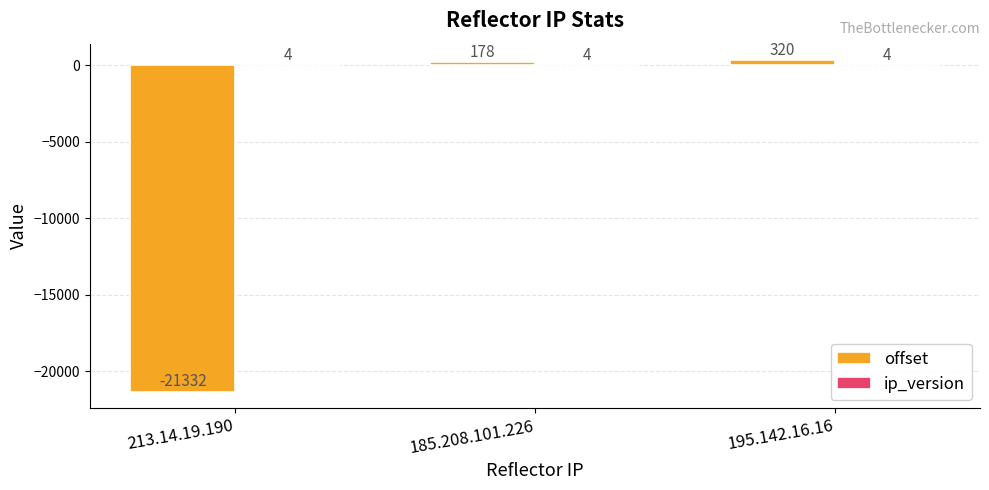

Where is offset nearest to the value -10506?

185.208.101.226